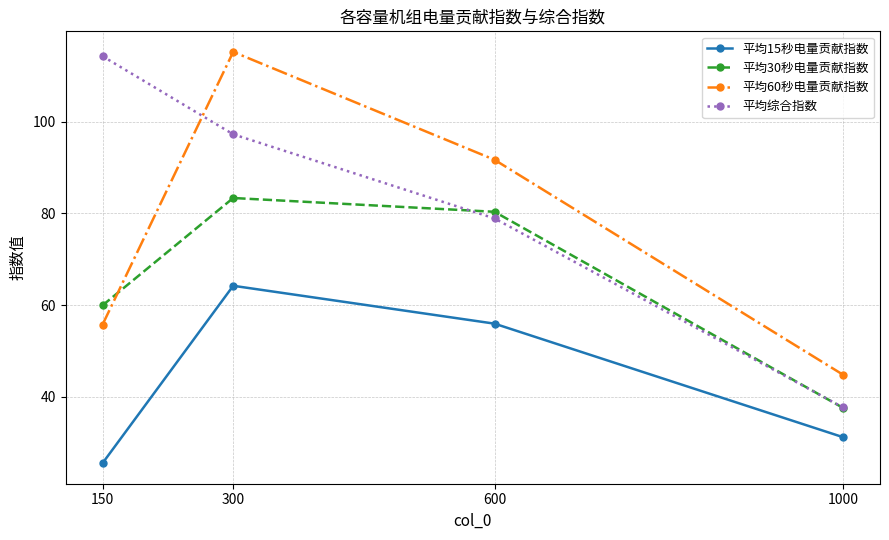

Does the chart have visible grid lines?

Yes